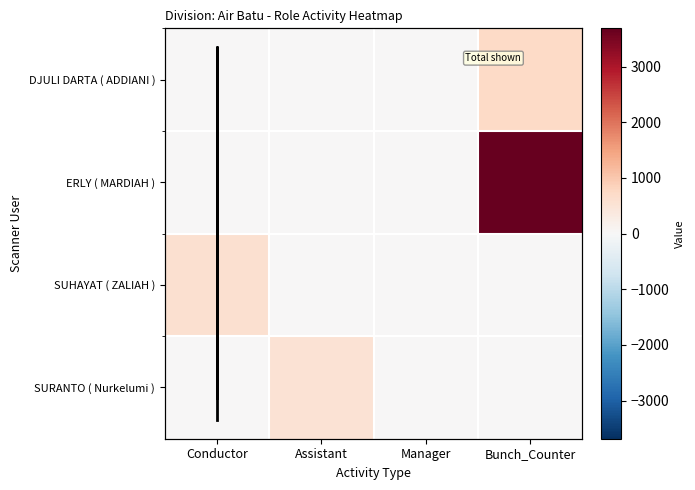

Which series has the widest spread of values?

ERLY ( MARDIAH )